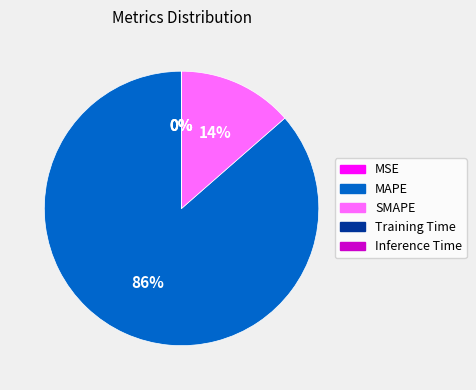

To the nearest percent, what is the average slice percentage?

20%